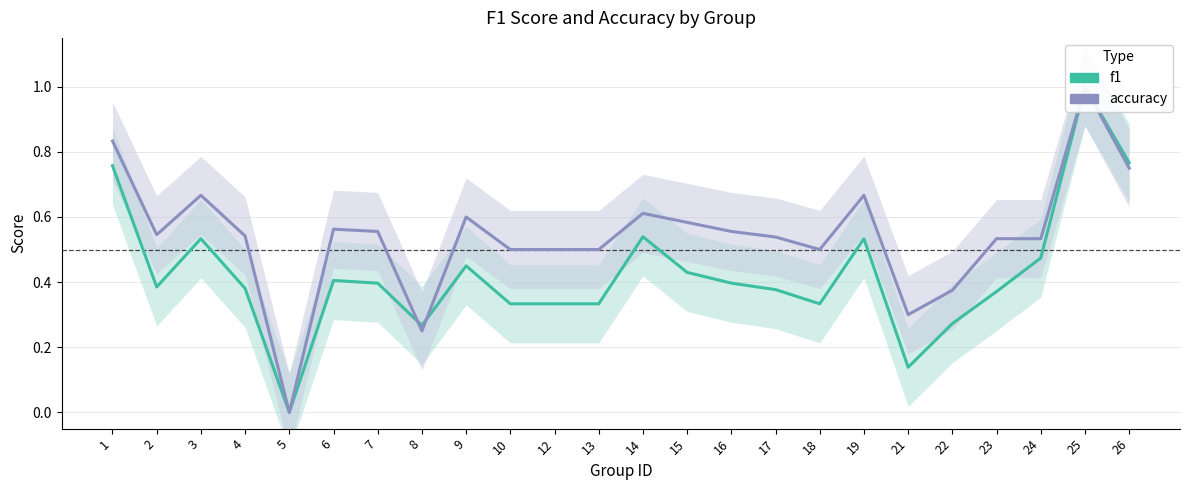

At which category does the chart reach its peak across all series?

25